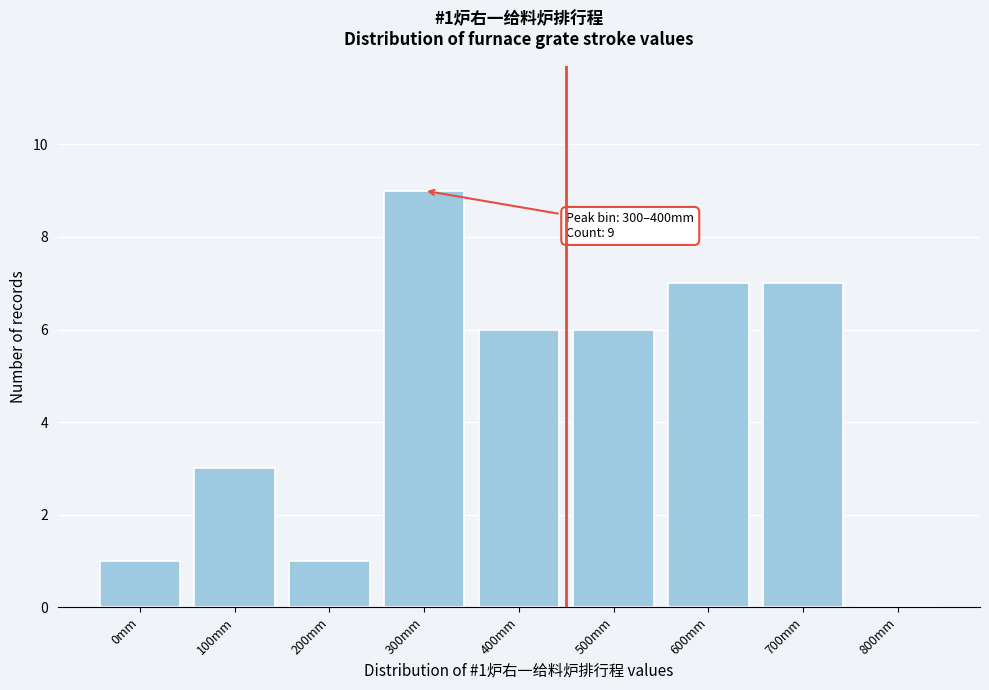

Reading left to right, extract all data points from this chart.

0mm=1	100mm=3	200mm=1	300mm=9	400mm=6	500mm=6	600mm=7	700mm=7	800mm=0